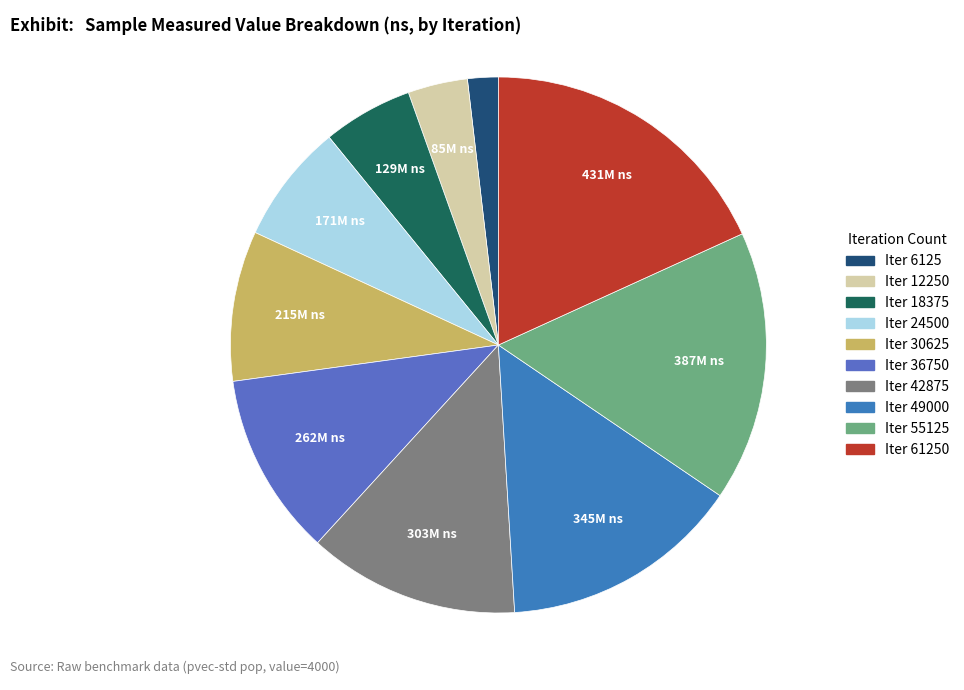

How many segments does this pie chart have?

10